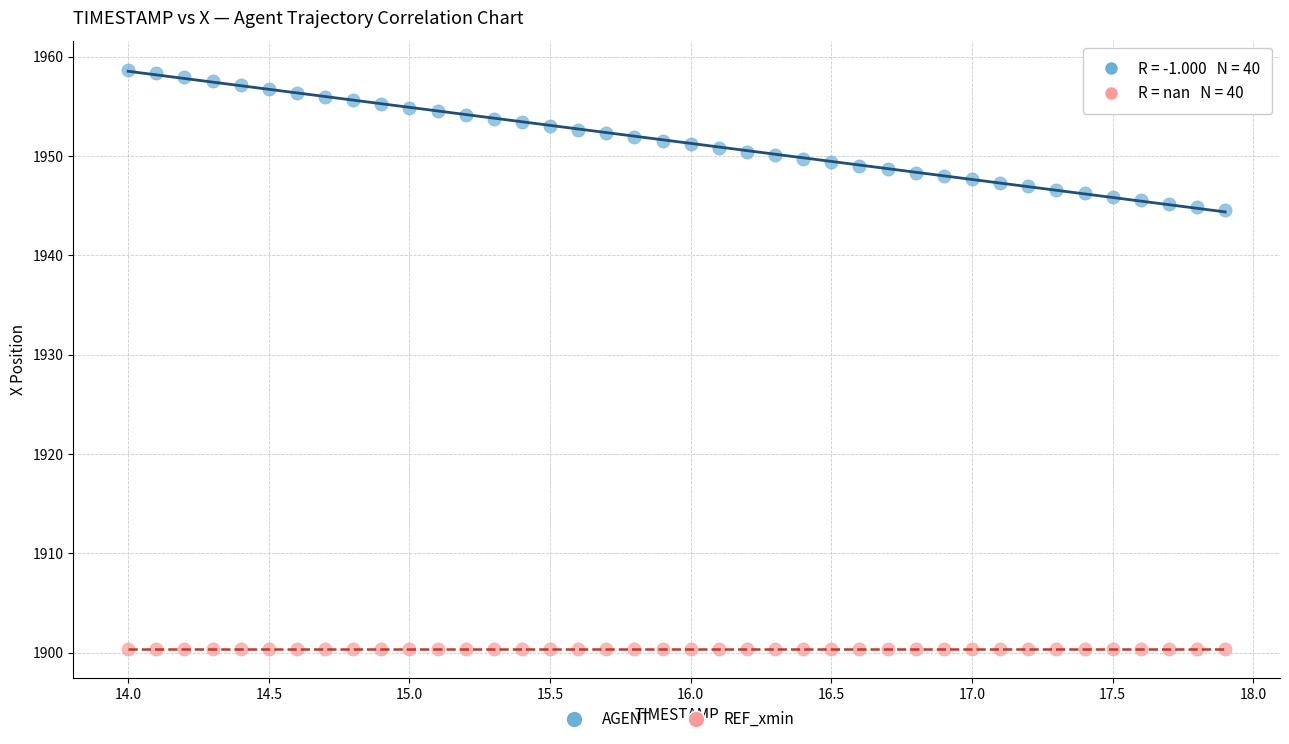

Which series contains the lowest Y value?

REF_xmin